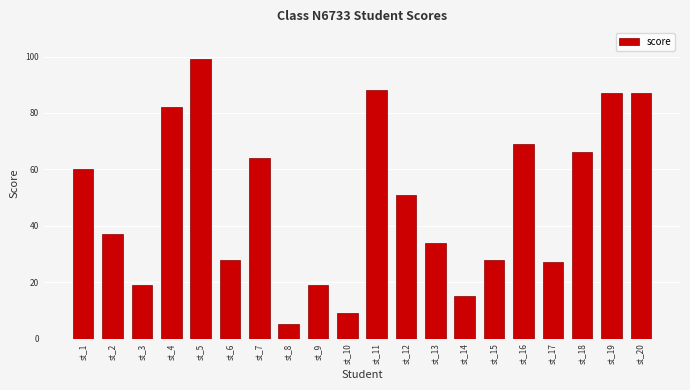

What is the value of the 8th bar from the left?

5